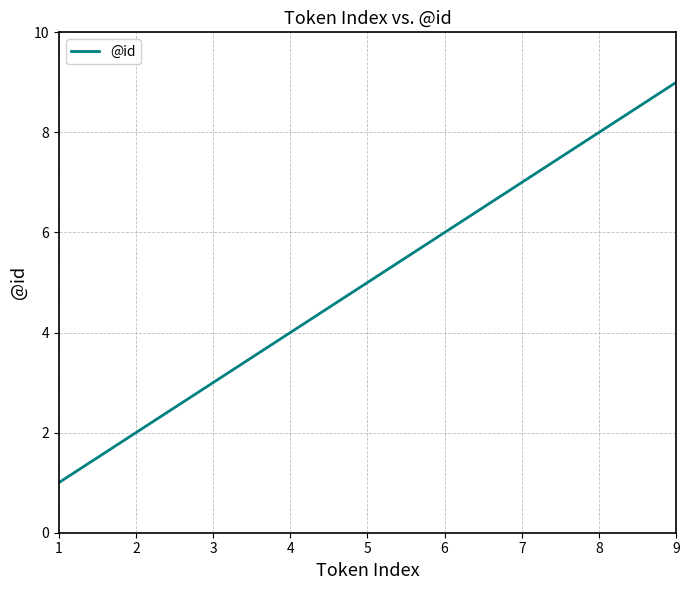

Is it true that the value at 2 is 1?

False